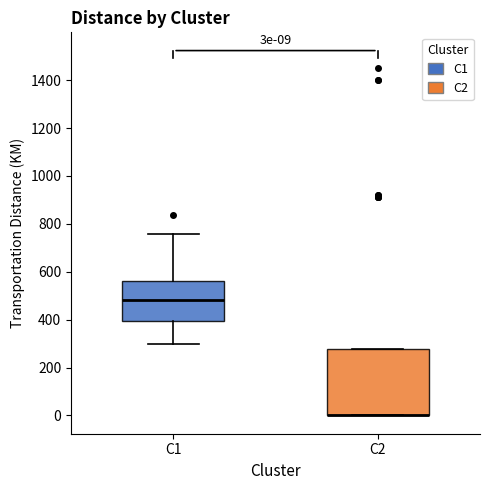

Comparing the boxes themselves (not the whiskers), which one is the tallest?

C2